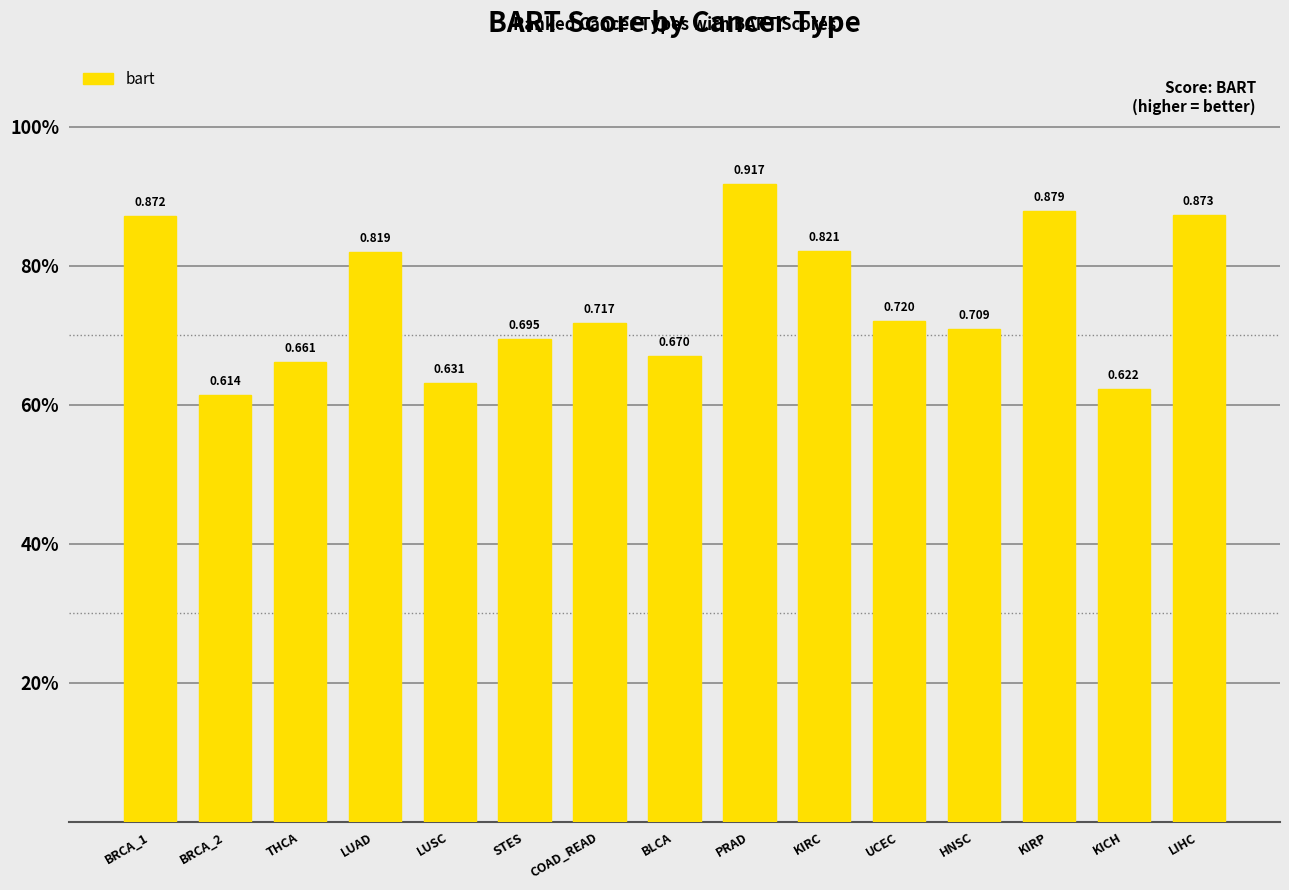

Does the chart contain any negative values?

No